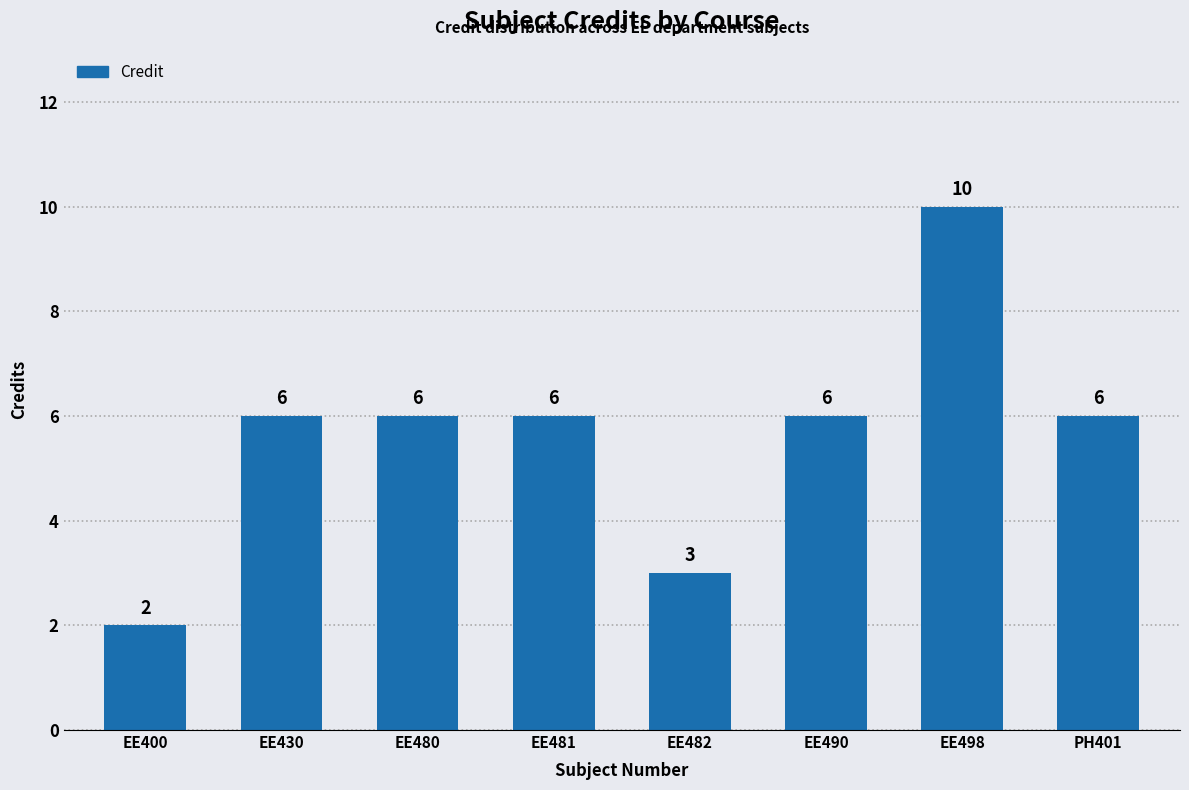

How many series are shown in this chart?

1